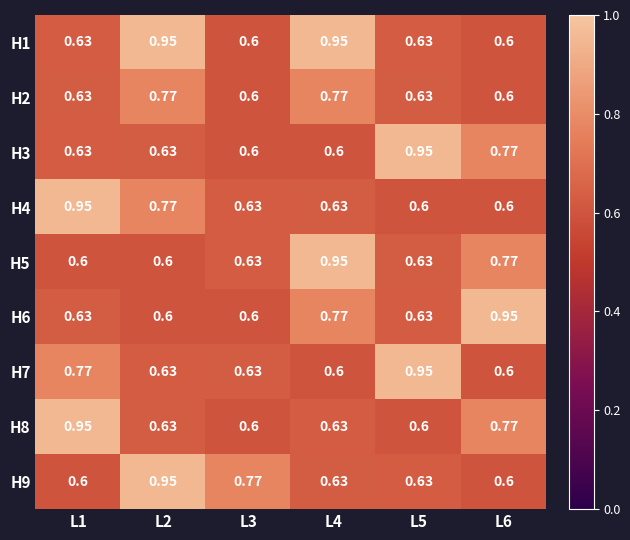

Is the value of H5 at L5 greater than the value of H1 at L6?

Yes